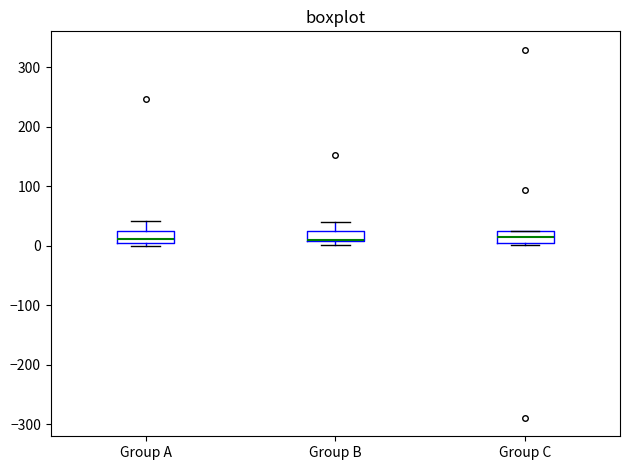

Reading left to right, read every box against the y-axis: the position of its median line, the range the box covers, and the ends of its whiskers. The values are not printed on the chart, so give them approximately, as read against the axis.

Group A: median 10, box 0 to 30, whiskers 0 (just below the box's lower edge) to 40
Group B: median 10 (drawn on the box's lower edge), box 10 to 30, whiskers 0 to 40
Group C: median 10, box 0 to 20, whiskers 0 to 20